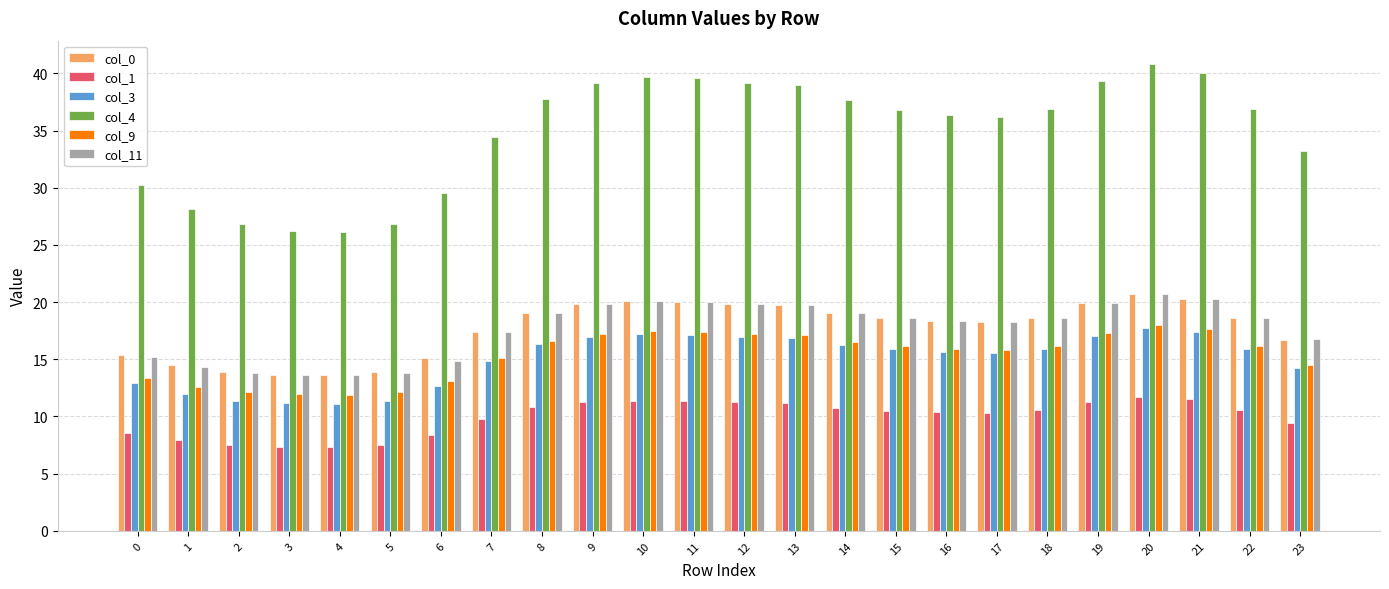

What is the maximum value for col_9?

18.0